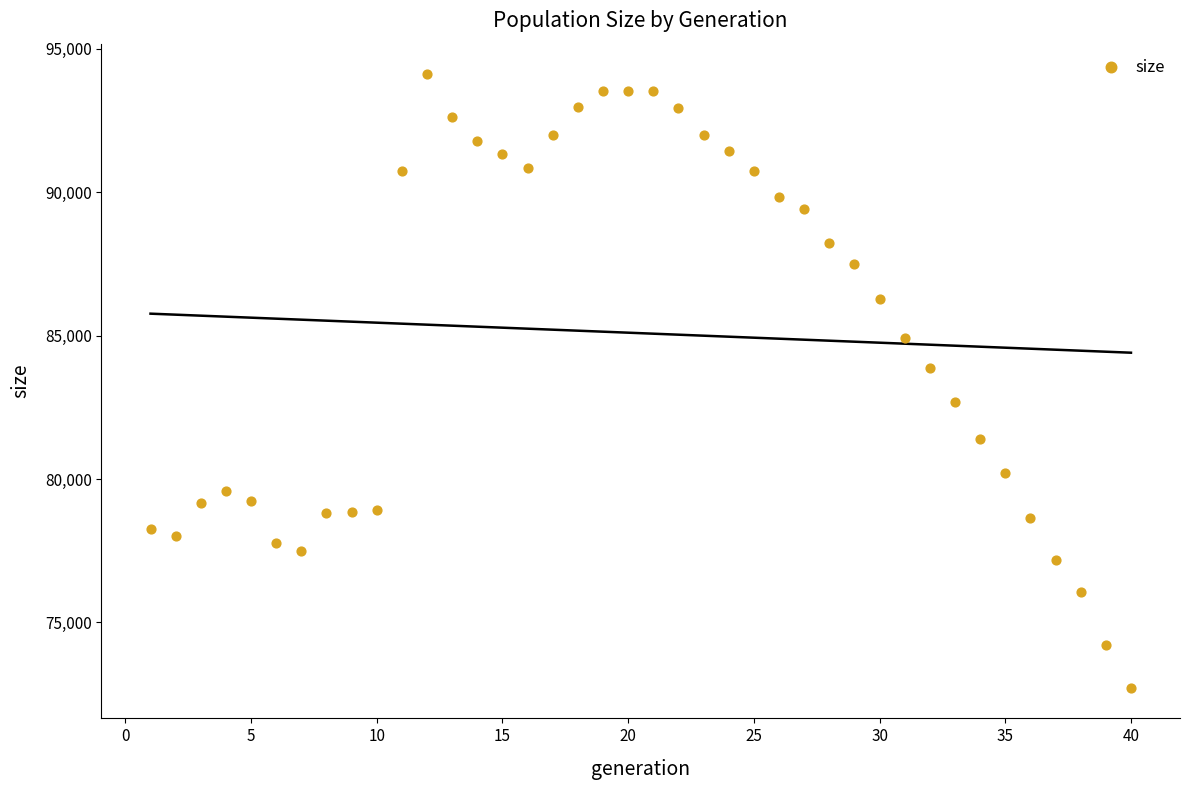

What is the range of X values (max minus min)?

39